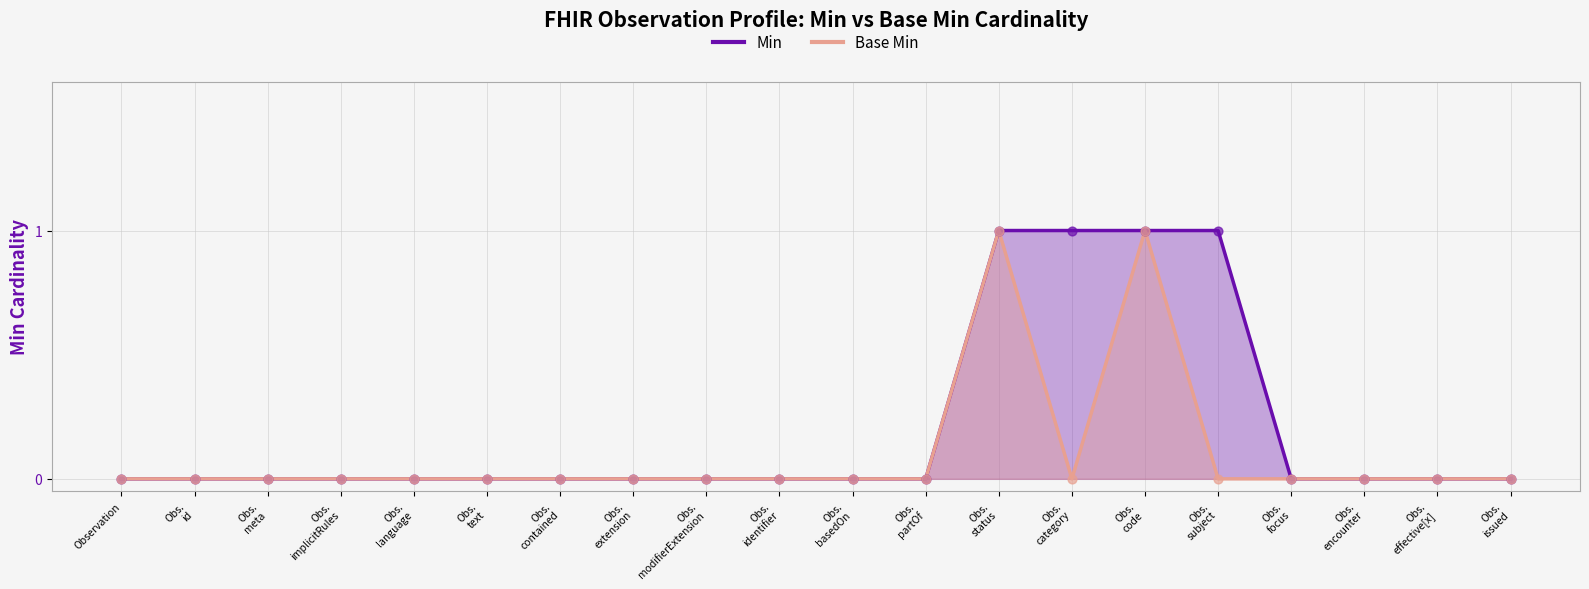

Which series has the widest spread of Y values?

Min